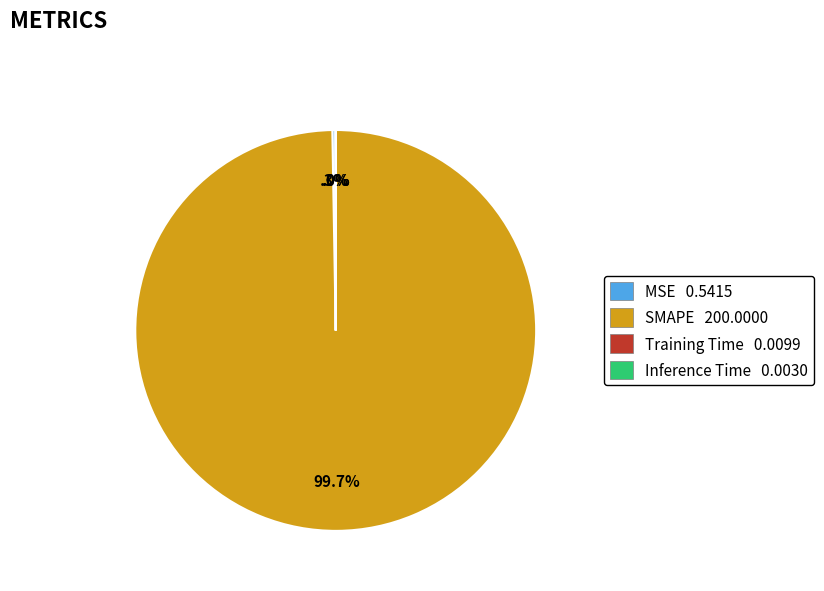

Is there any slice that represents more than half of the pie?

Yes